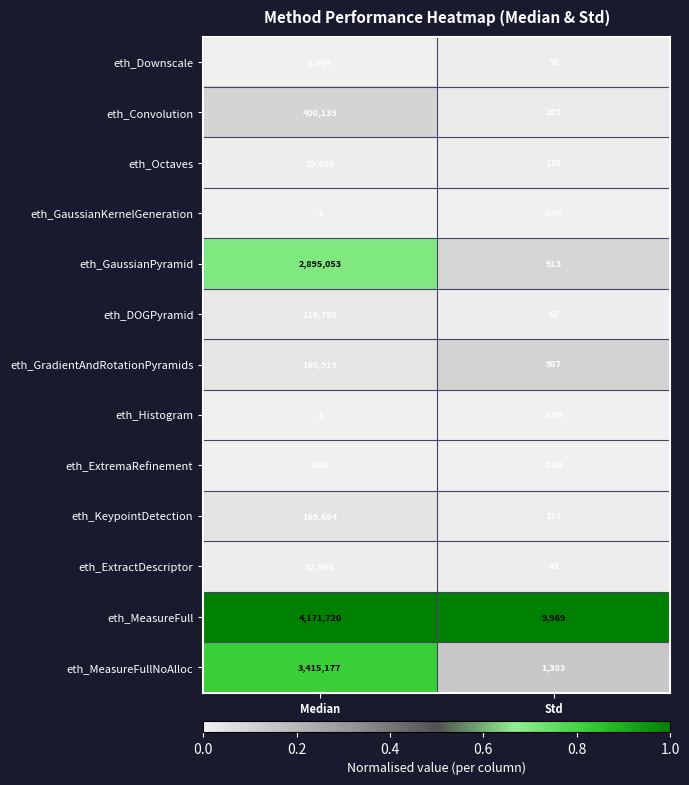

Which series has the largest total across all categories?

eth_MeasureFull